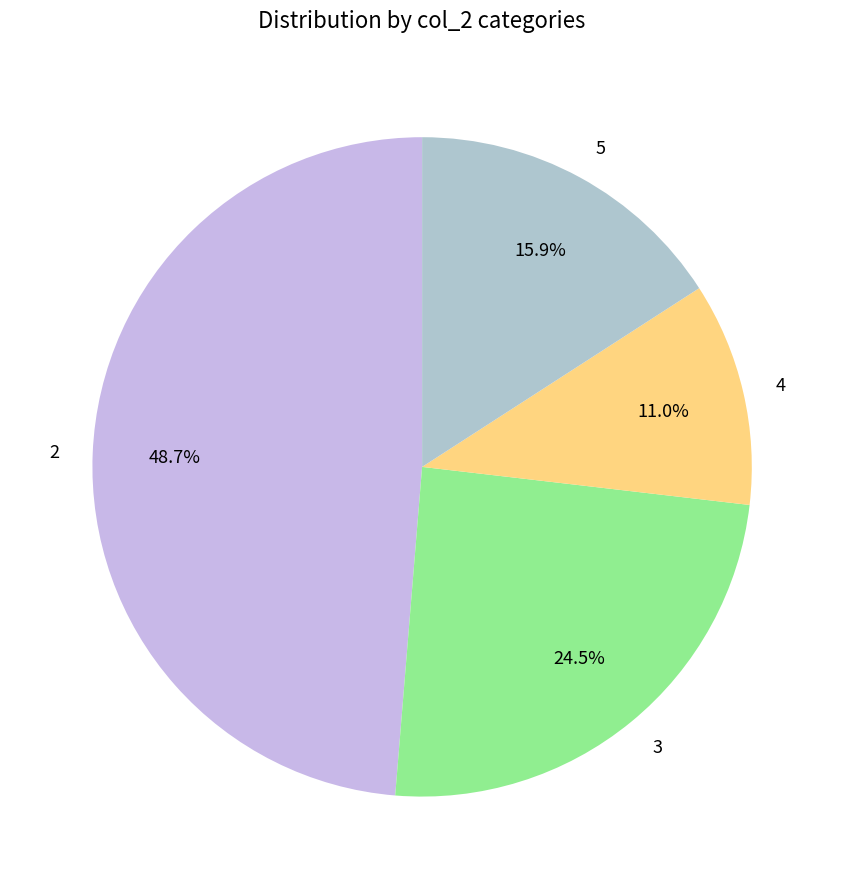

Which has a higher value, 3 or 4?

3